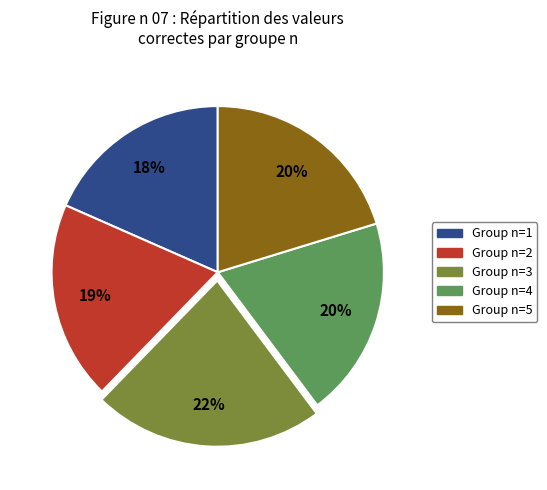

Count the number of slices in the pie.

5